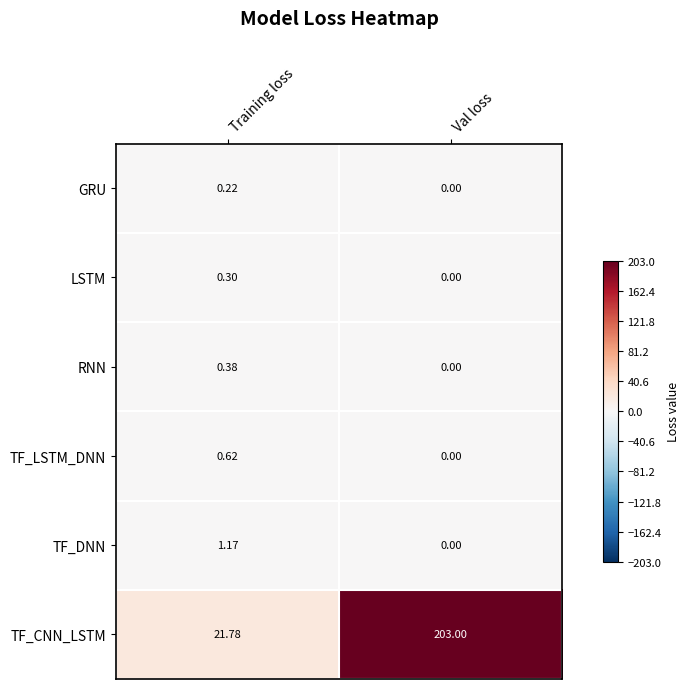

What is the greatest value displayed?

203.0